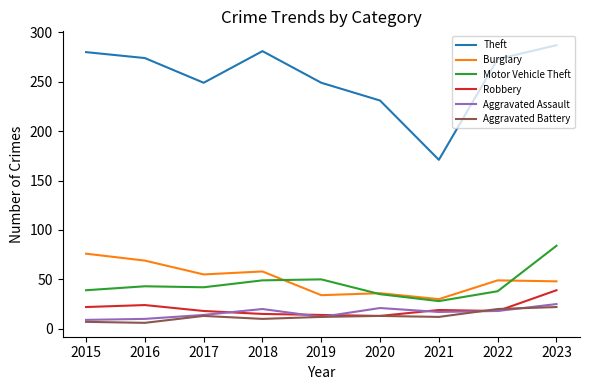

How many values in the Robbery series are below 18?

3